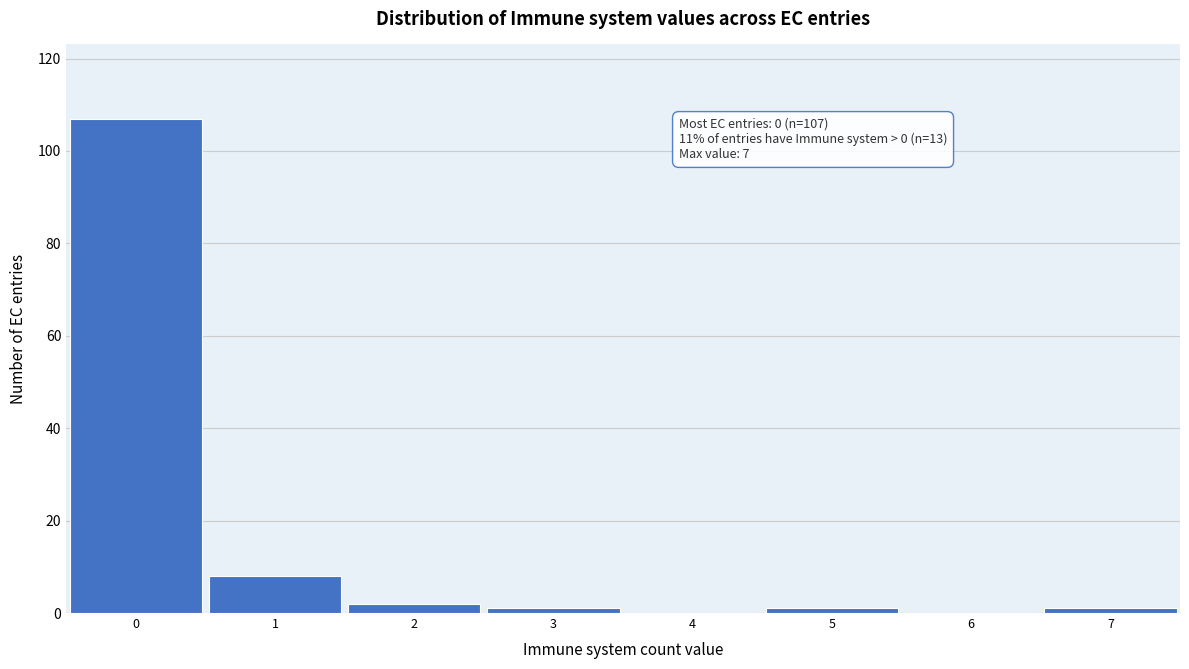

Over which range of the x-axis is the bar tallest?

-0.5 to 0.5